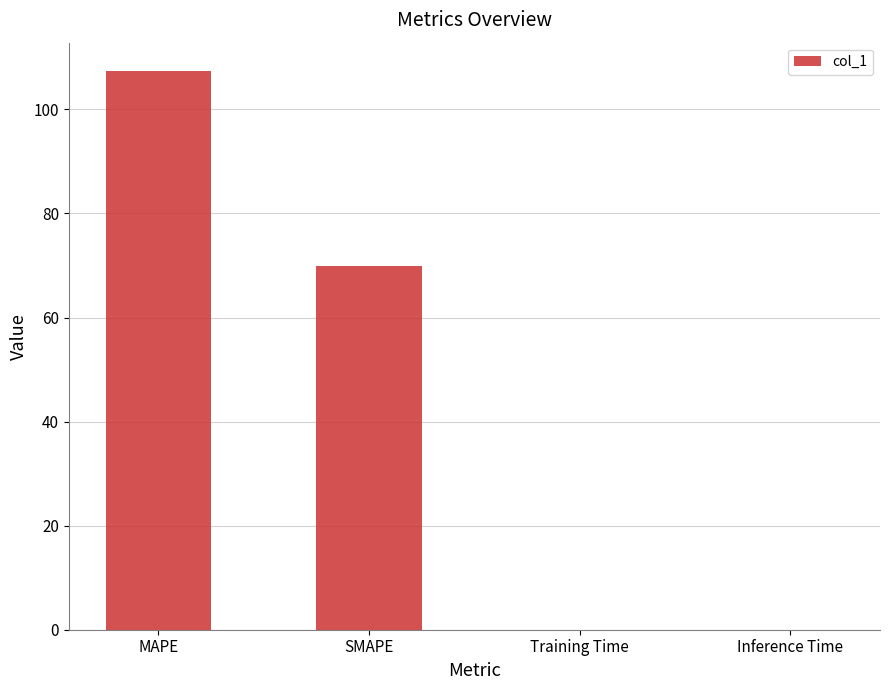

At which label is the value closest to 53?

SMAPE